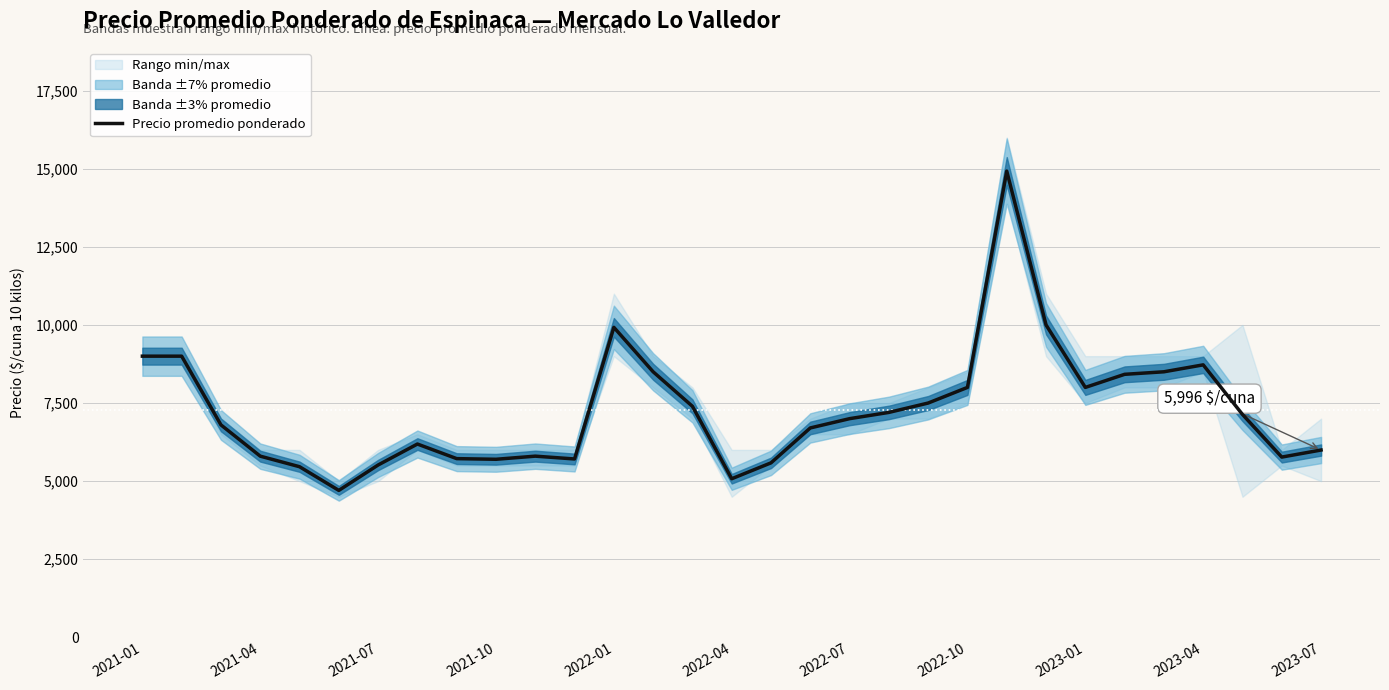

What is the maximum value for Precio promedio ponderado?

14923